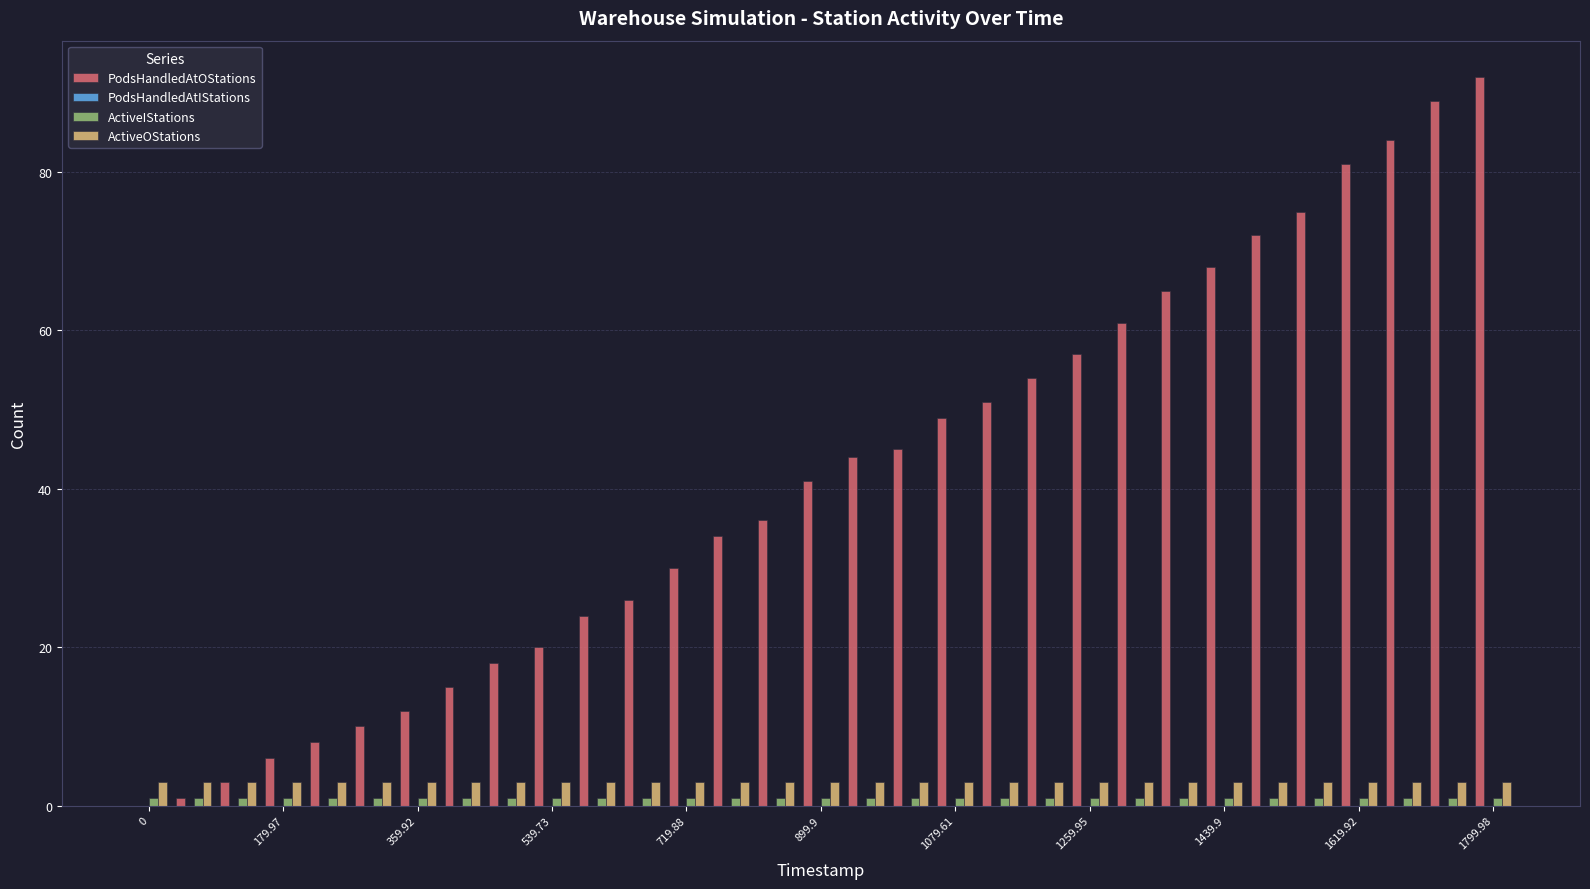

What is the sum of all ActiveOStations values?

93